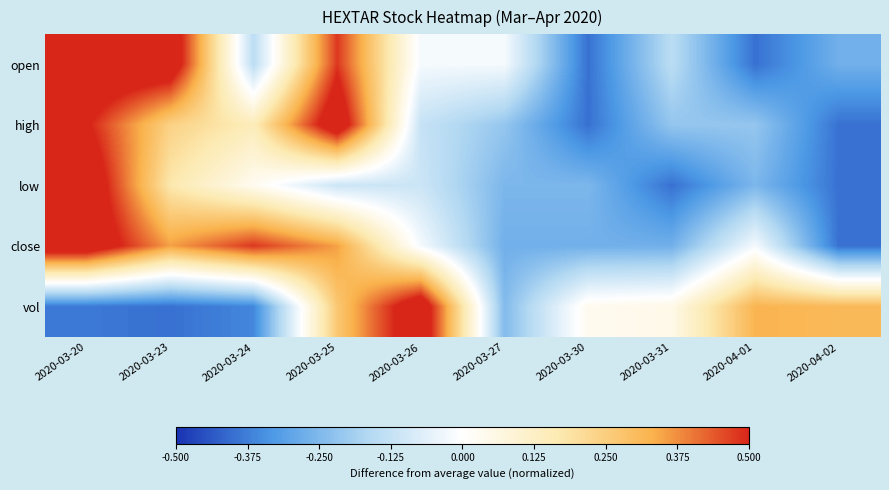

Between 2020-03-27 and 2020-03-31, which is larger?

2020-03-27